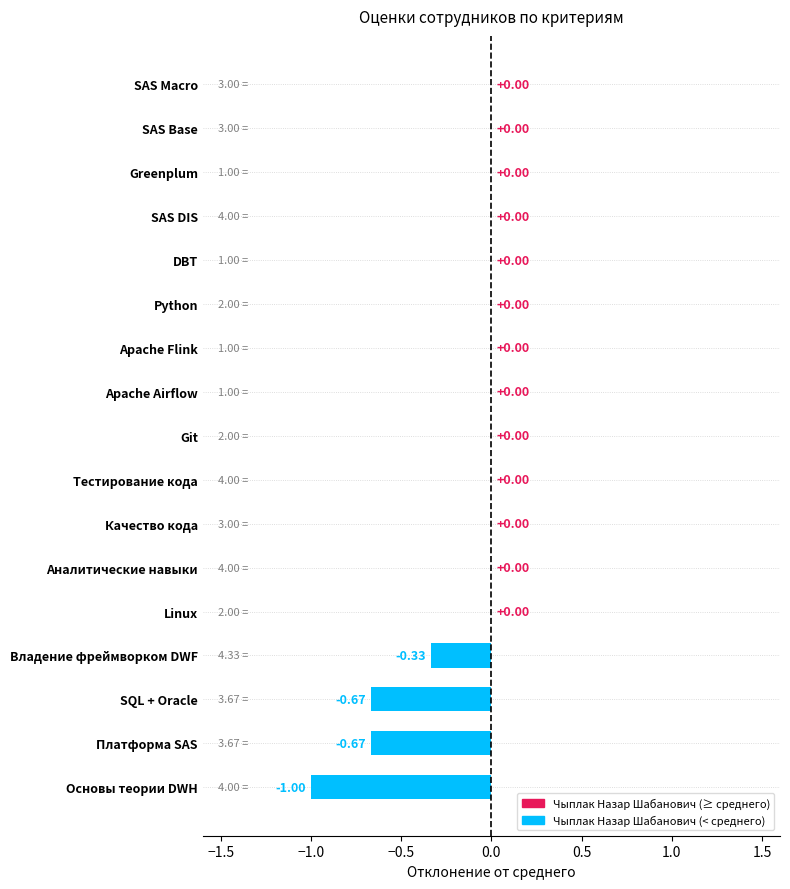

What is the sum of all values?

-2.7